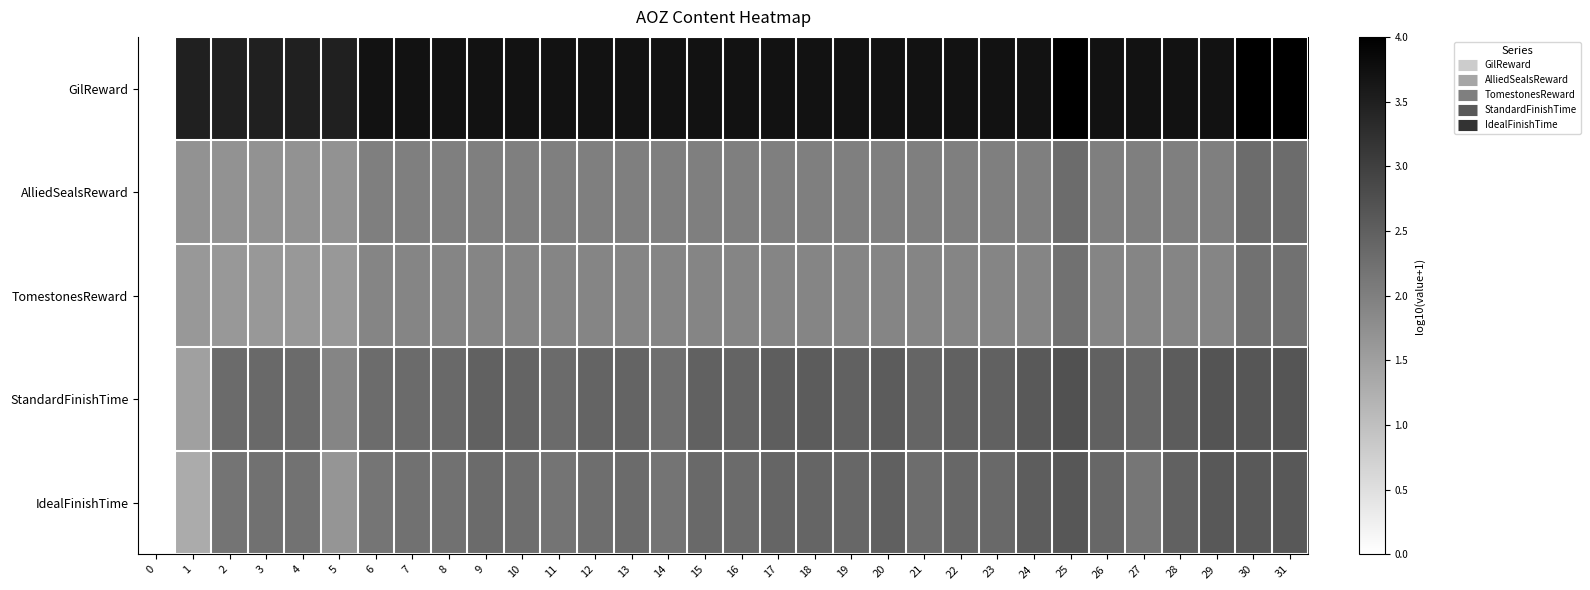

Count the number of categories in the chart.

32